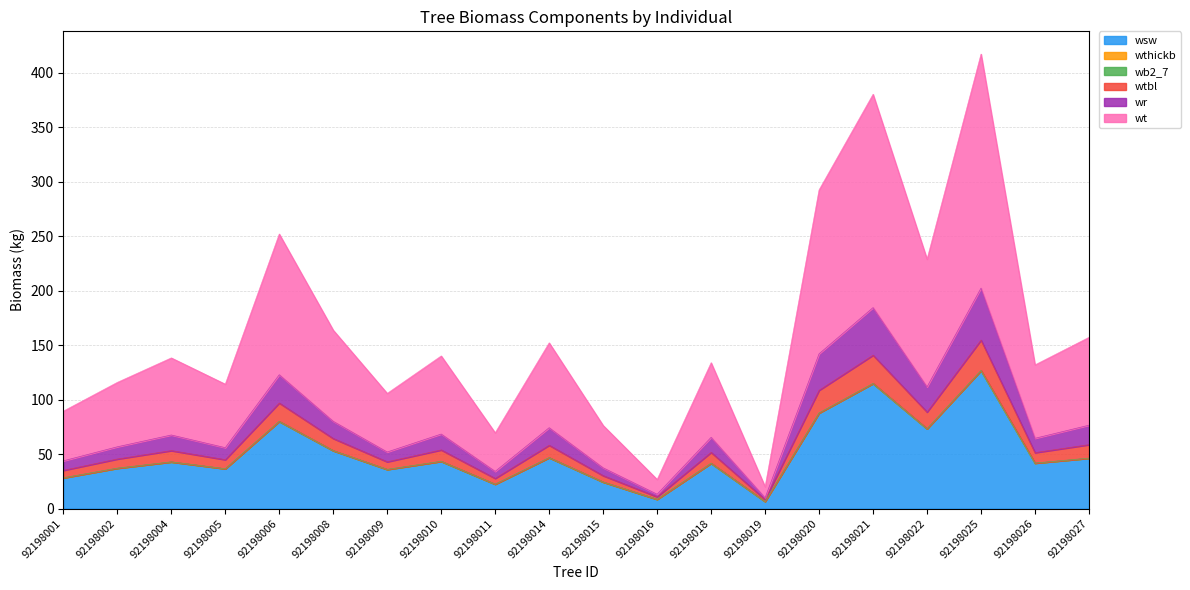

At which label does wtbl reach its peak?

92198025